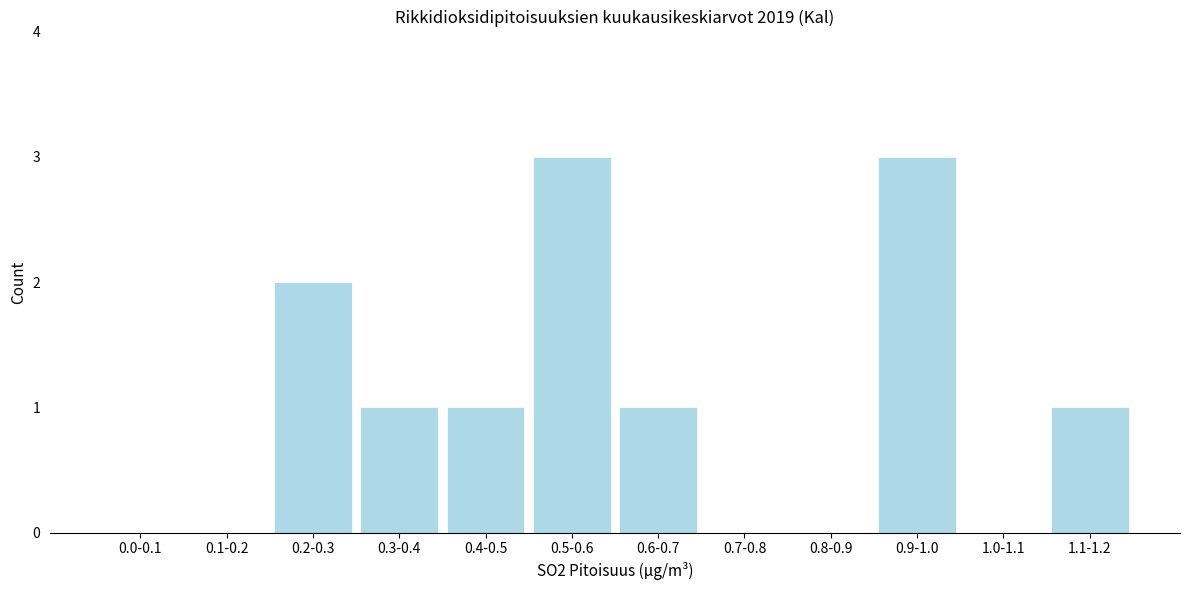

Reading left to right, transcribe all the data shown in this chart.

0.0-0.1=0	0.1-0.2=0	0.2-0.3=2	0.3-0.4=1	0.4-0.5=1	0.5-0.6=3	0.6-0.7=1	0.7-0.8=0	0.8-0.9=0	0.9-1.0=3	1.0-1.1=0	1.1-1.2=1